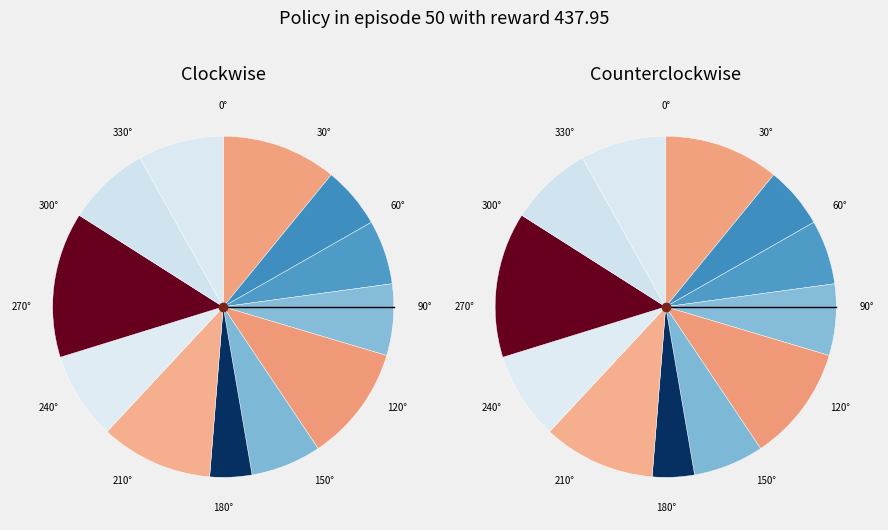

Do 6 and 0 together represent more than half of the pie?

No